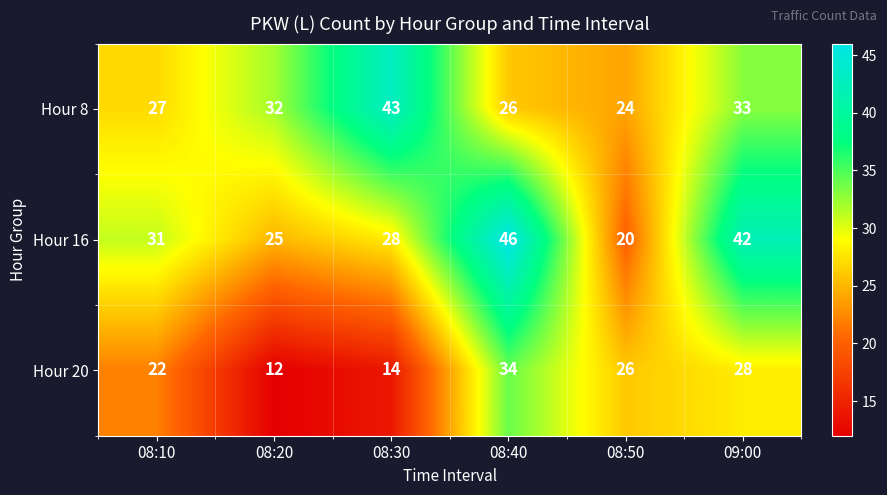

At how many categories does at least one series exceed 12?

6